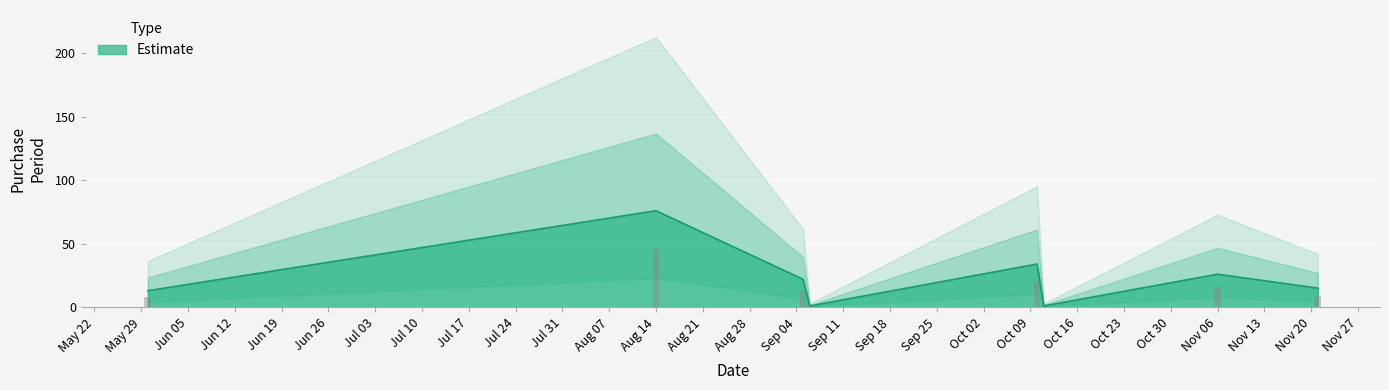

Which category has the highest value in the Estimate series?

Aug 14